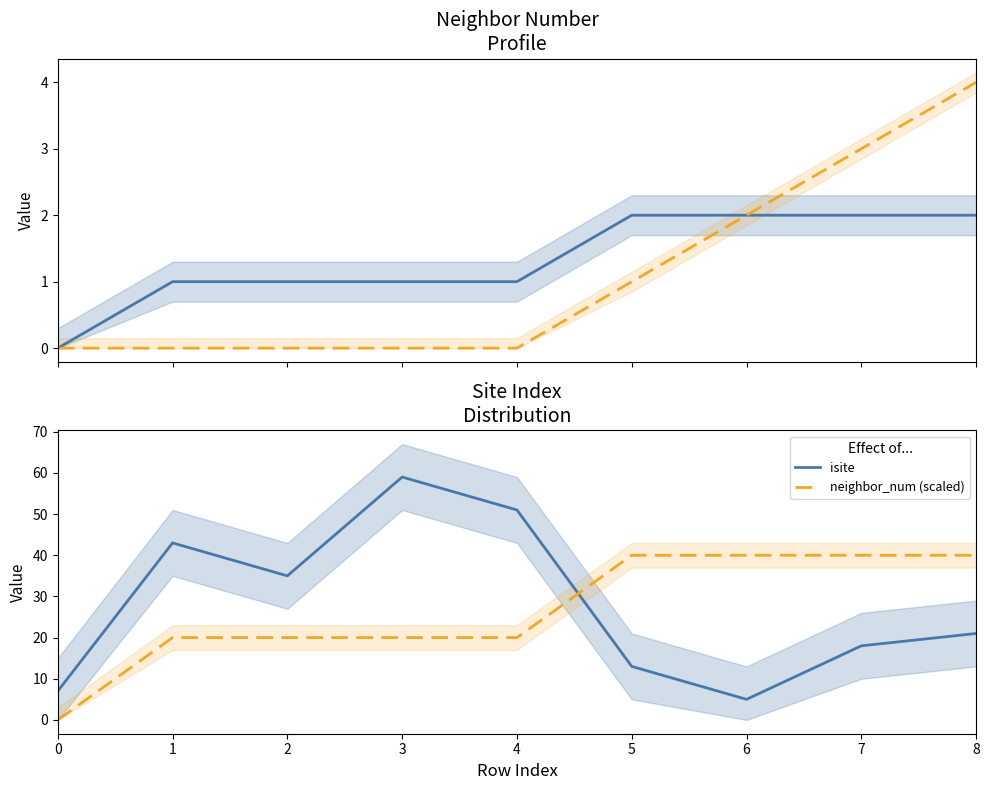

Count the number of categories in the chart.

9